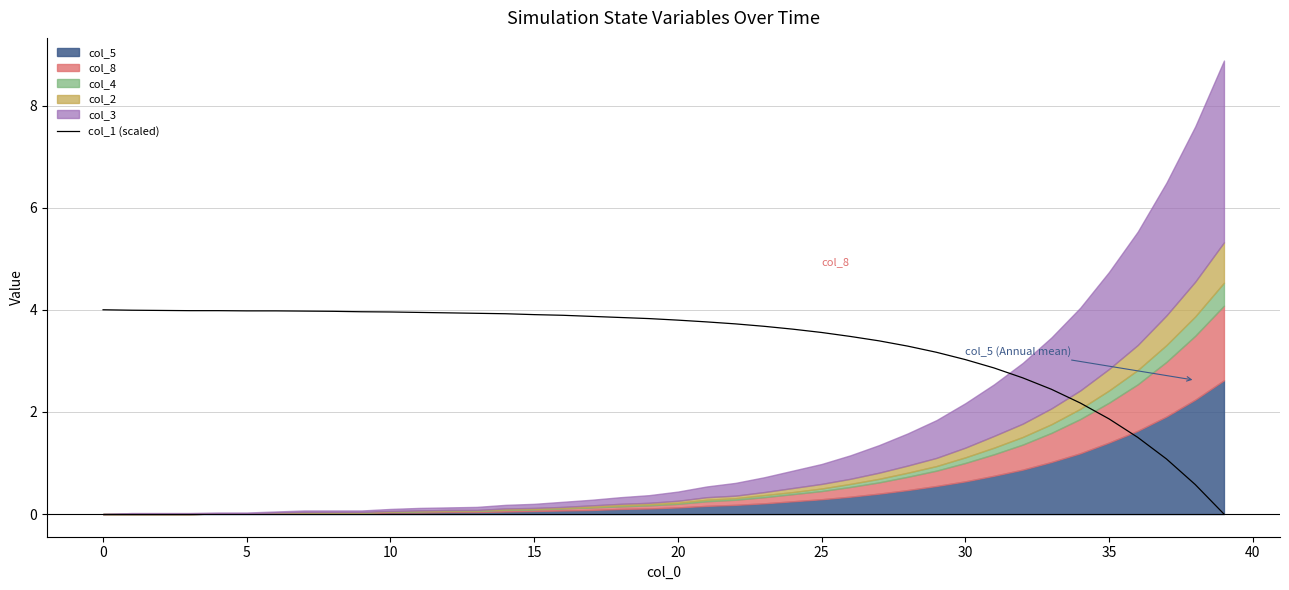

Is it true that the value at 40 is 0.8?

False